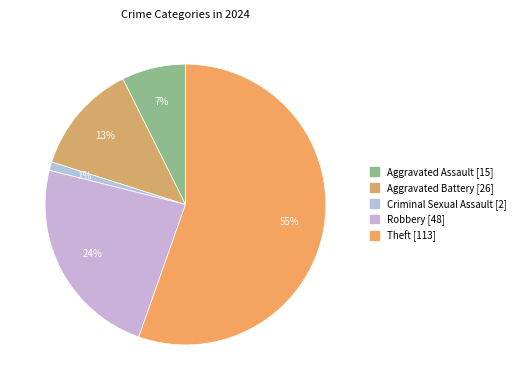

Between Aggravated Assault and Aggravated Battery, which is larger?

Aggravated Battery